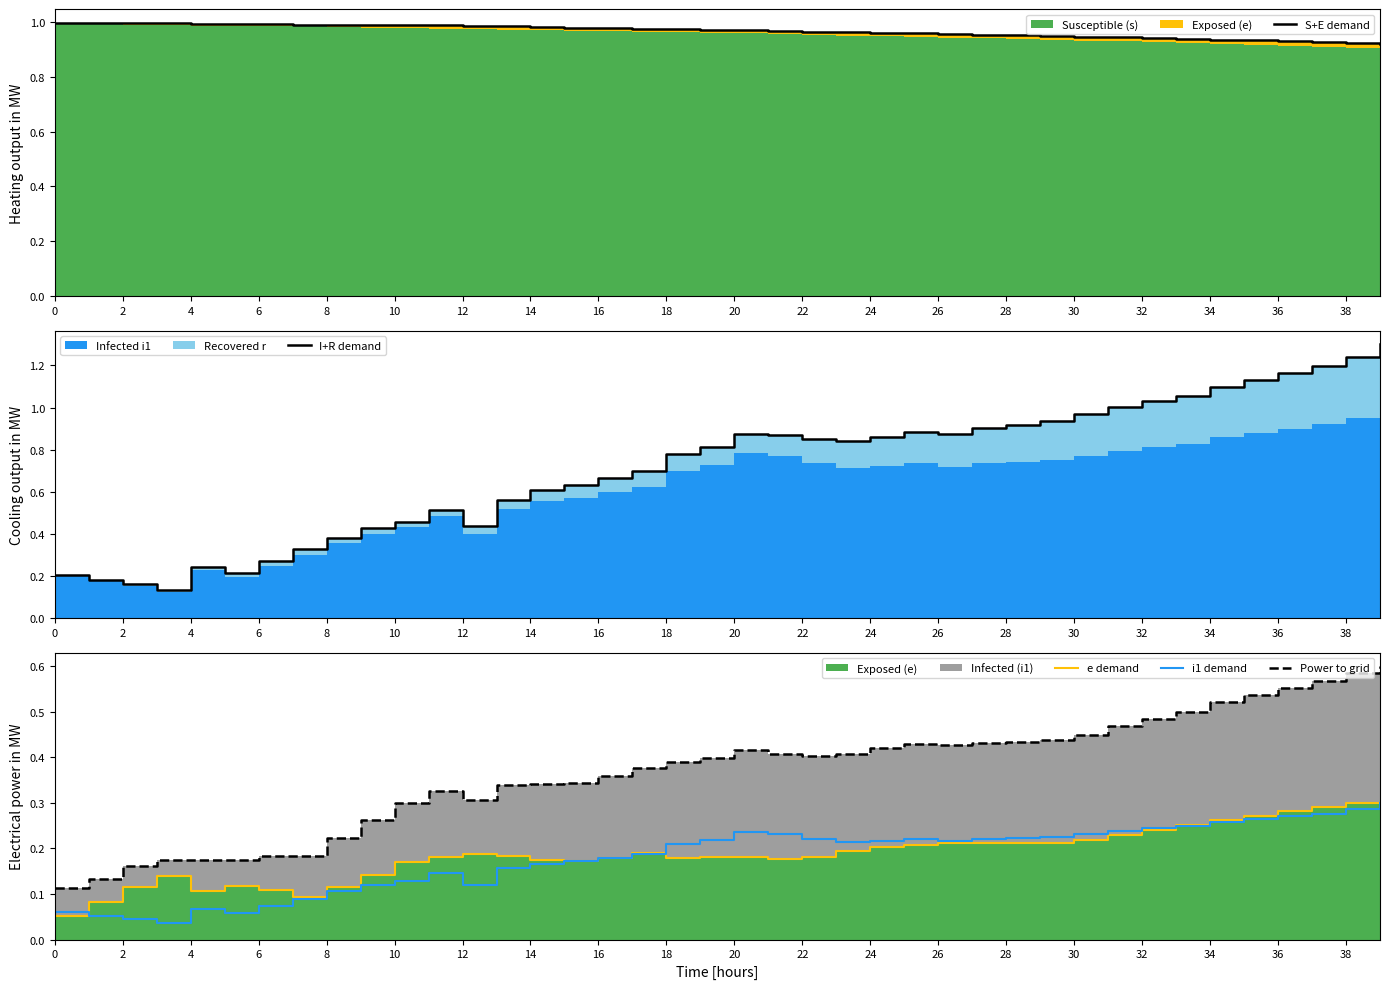

Rank the series at 2 from highest to lowest value.

S+E demand, I+R demand, Power to grid, e demand, i1 demand